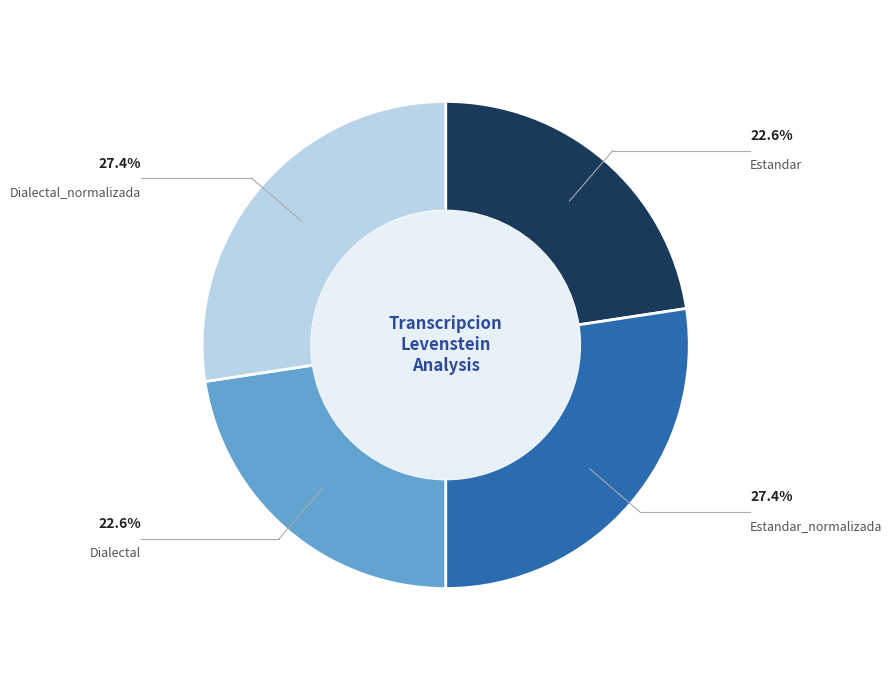

Is there a majority slice in this chart?

No